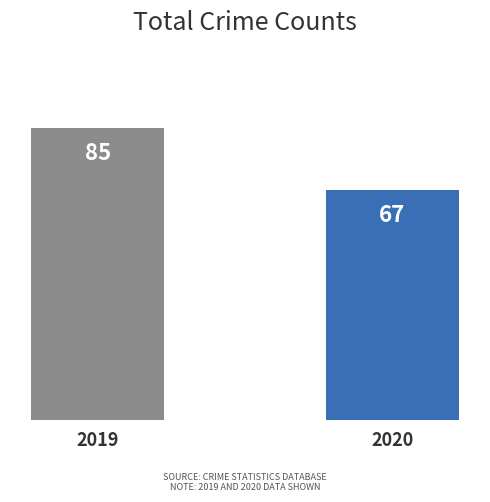

Reading left to right, extract all data points from this chart.

2019=85	2020=67